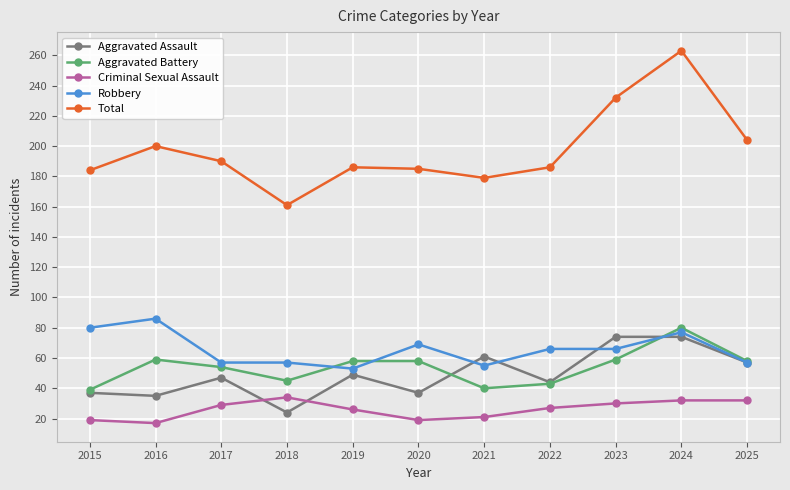

What is the approximate value of Aggravated Assault at 2023?

74